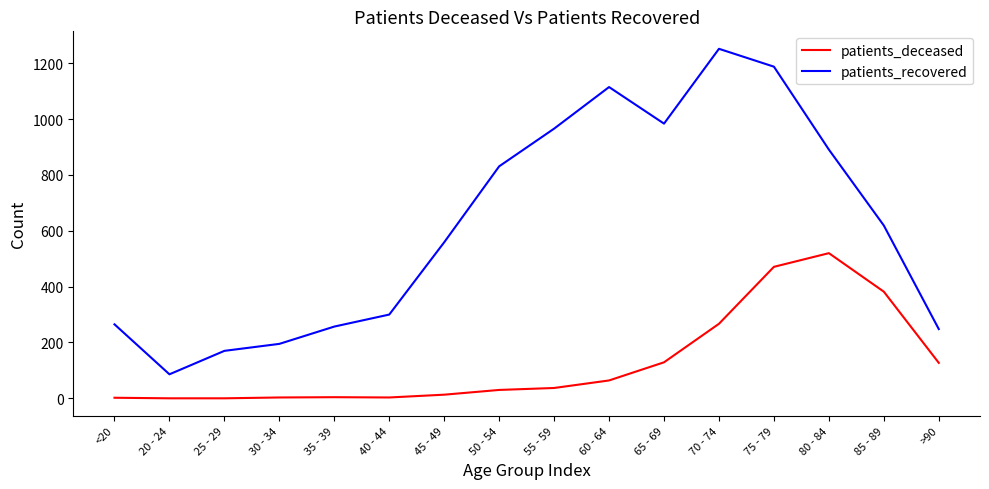

At which label does patients_deceased reach its peak?

80 - 84